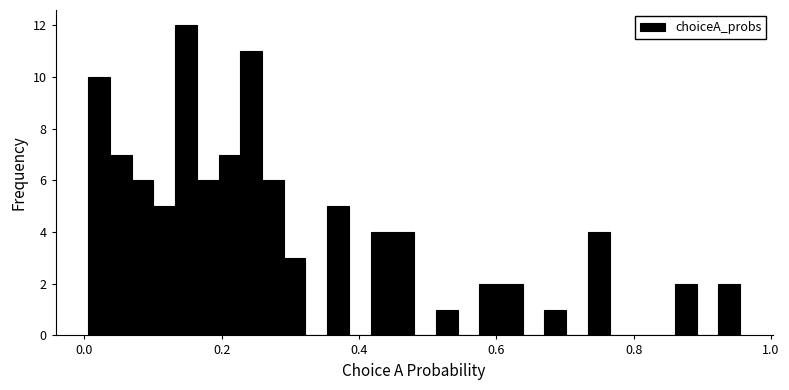

Read against the x-axis, roughly where is the centre of the tallest bar?

0.14